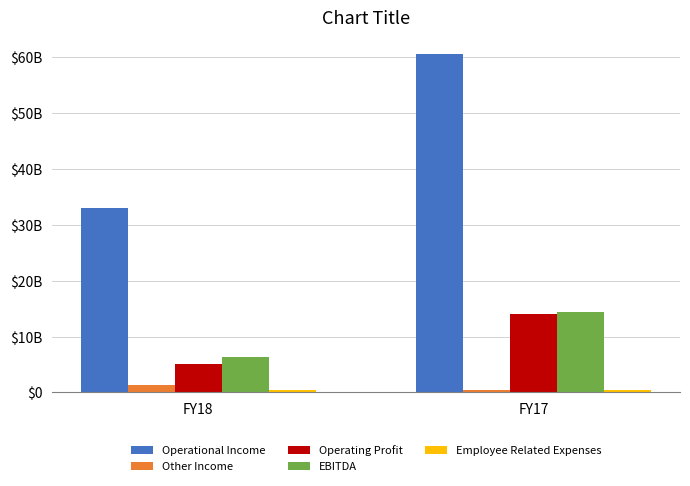

What value does the EBITDA series have at FY18, to the nearest 50?

6420000000